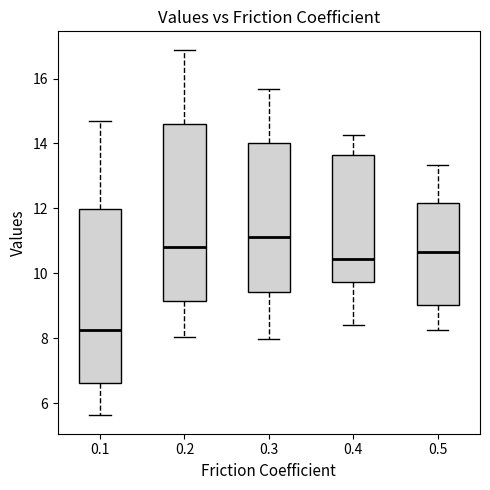

Which box's median line is the highest?

0.3